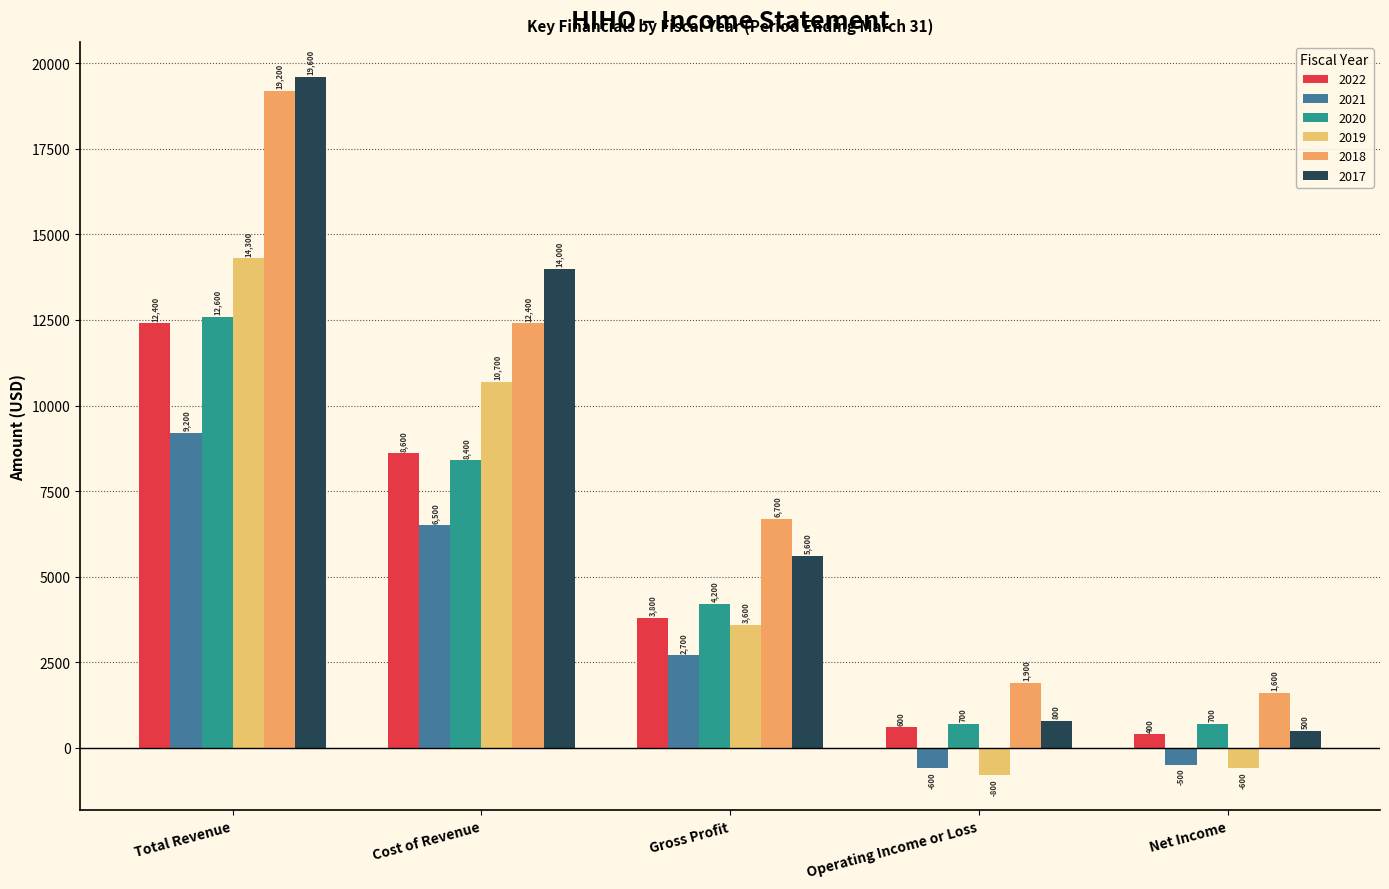

What is the total value across all series at Operating Income or Loss?

2600